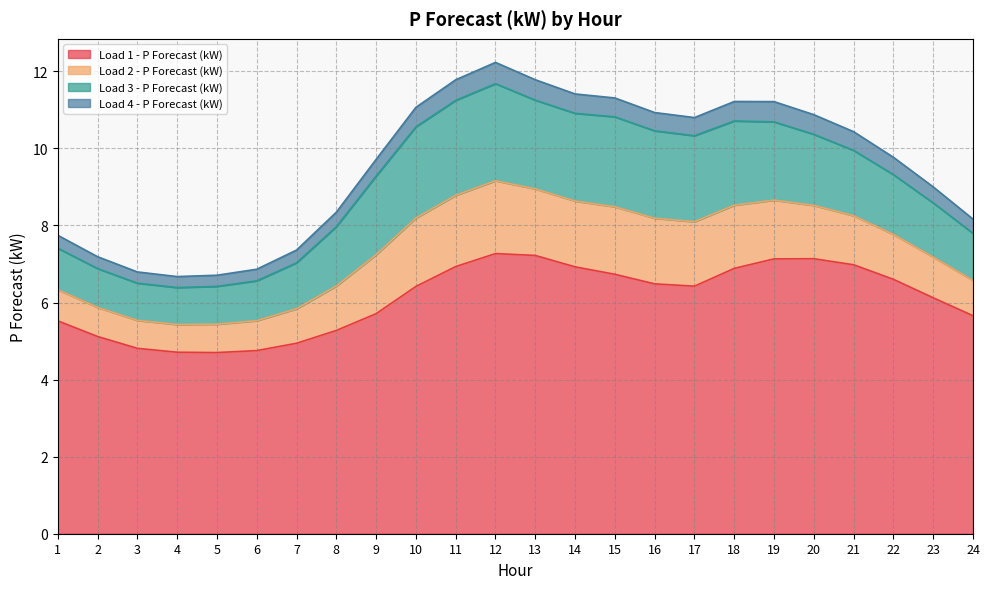

What is the sum of the Load 1 - P Forecast (kW) values at 21 and 23?

13.1